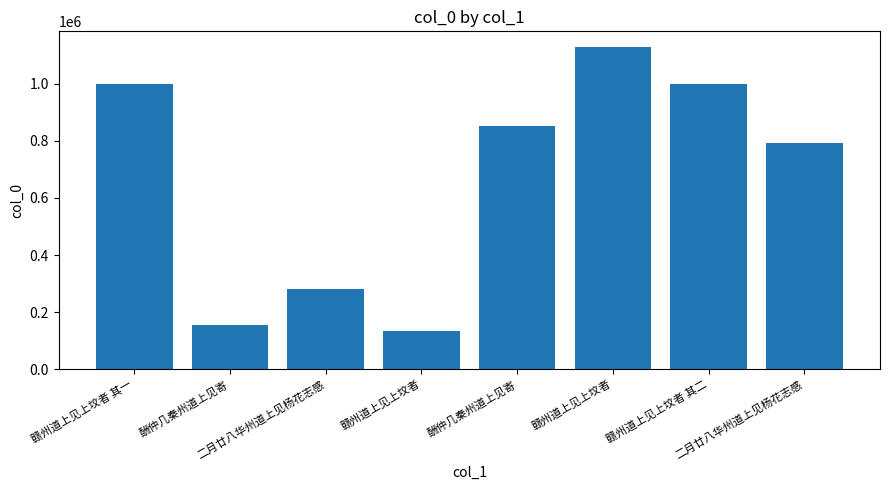

Which category has the highest value across all series?

赣州道上见上坟者